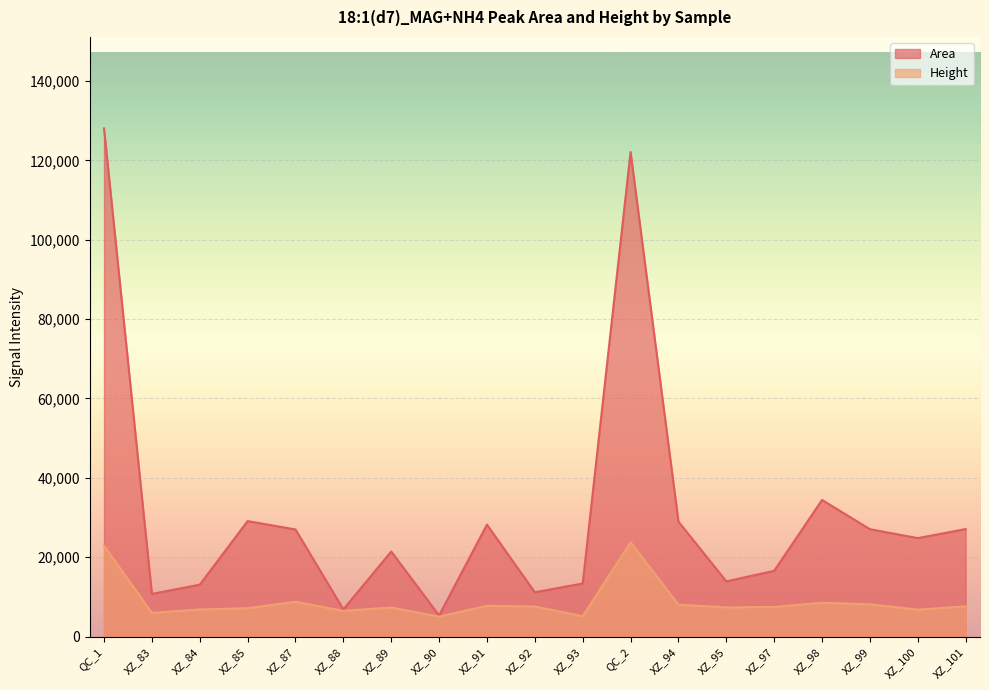

How many data points does each series have?

19